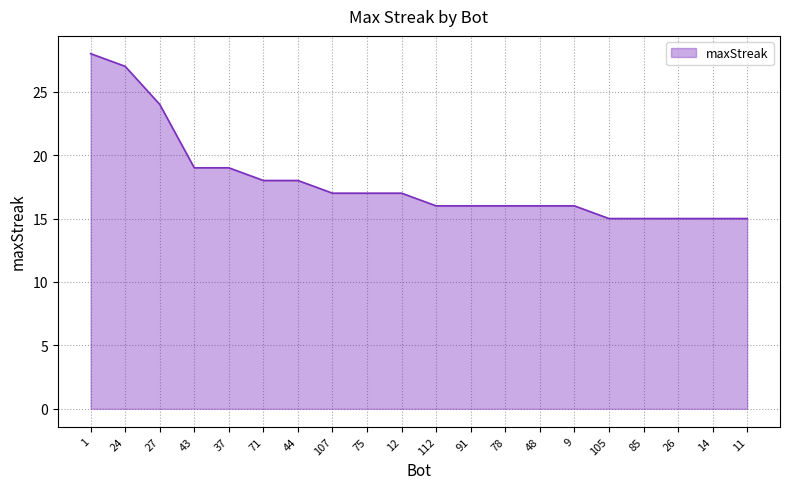

Does the chart have visible grid lines?

Yes